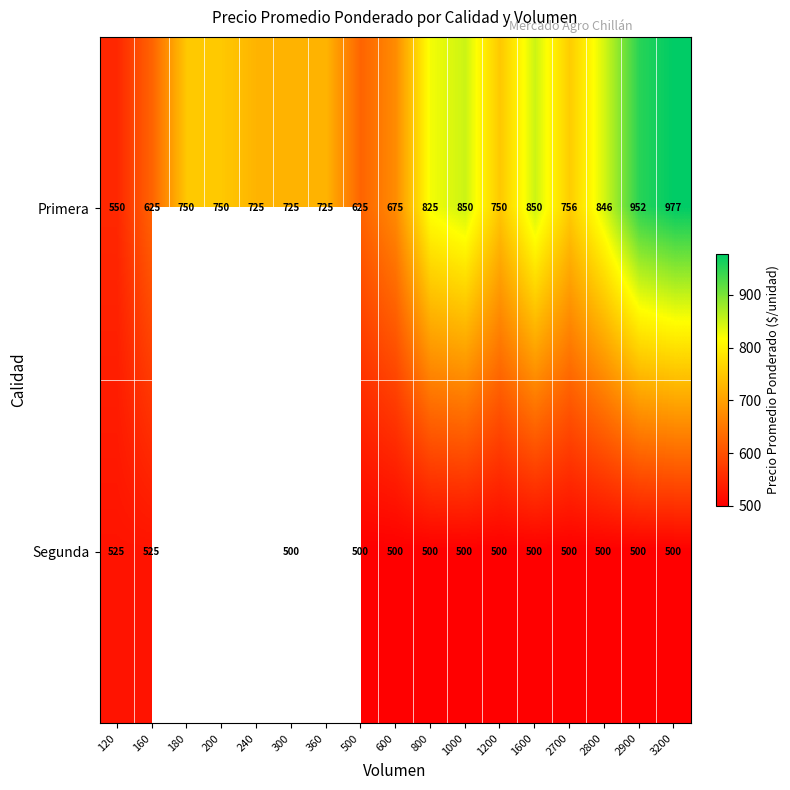

Which category has the lowest value across all series?

300